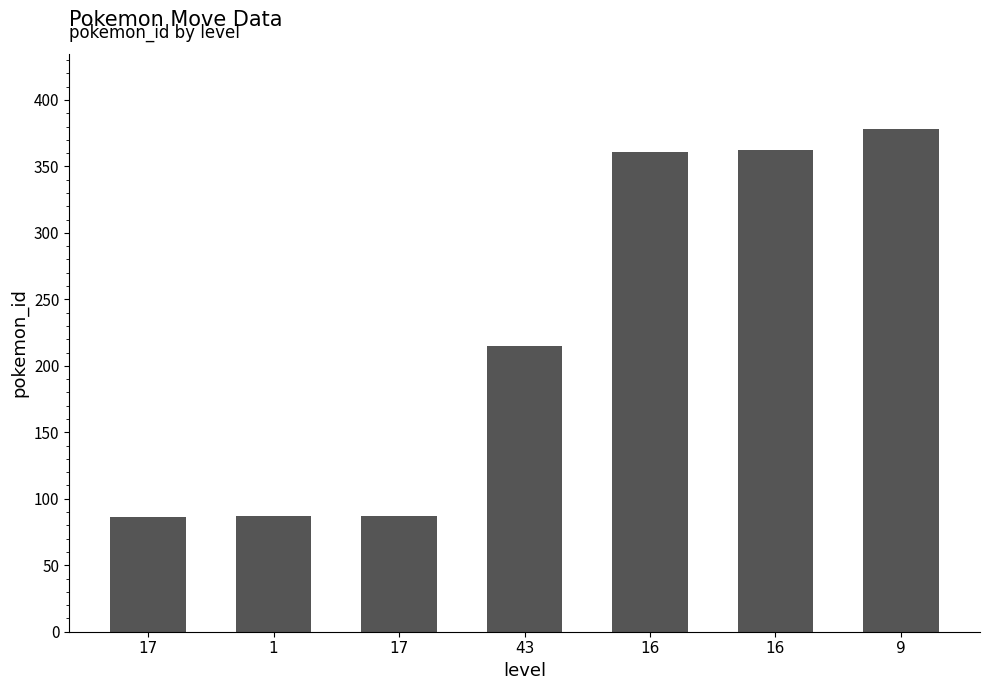

The chart shows a value of 378 at 9. True or false?

True